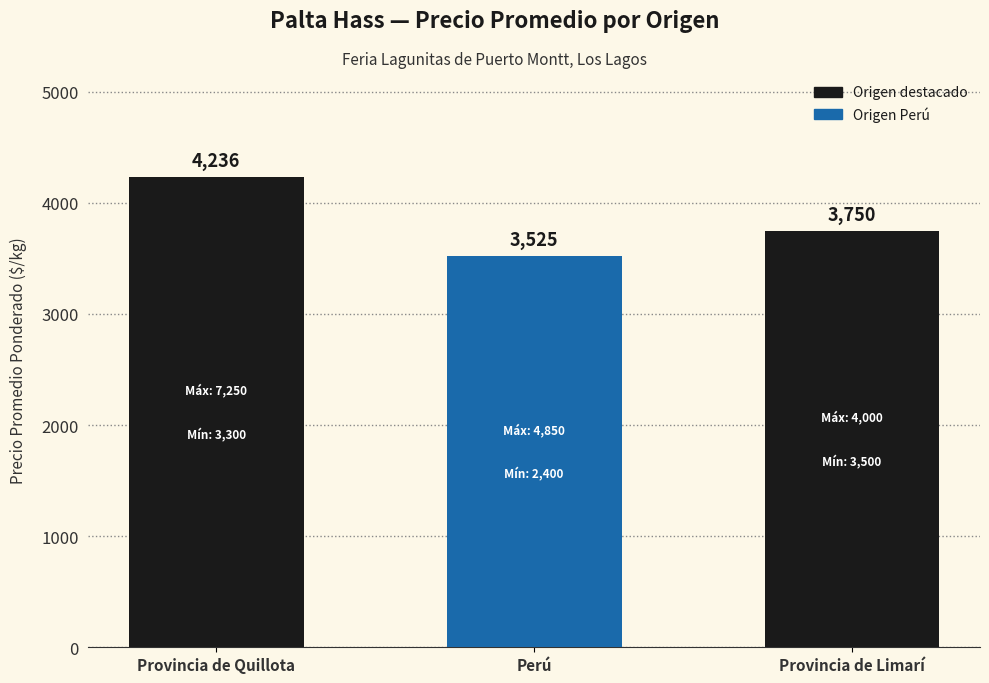

Rank the categories by value from highest to lowest.

Provincia de Quillota, Provincia de Limarí, Perú